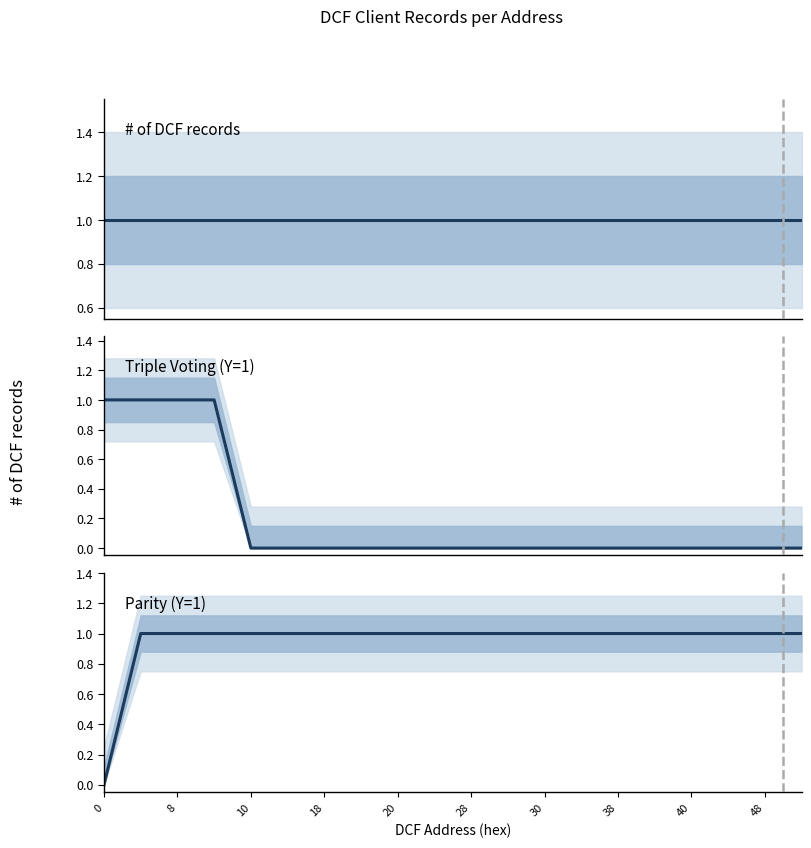

How many lines are shown in the chart?

3